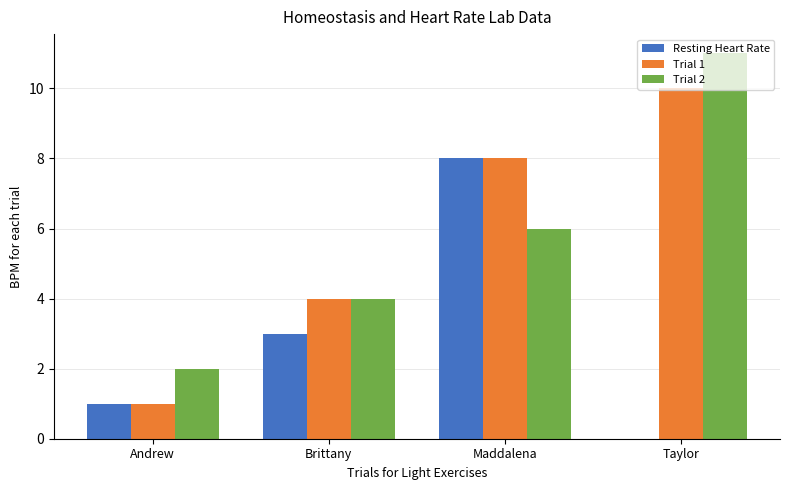

What is the maximum value for Resting Heart Rate?

8